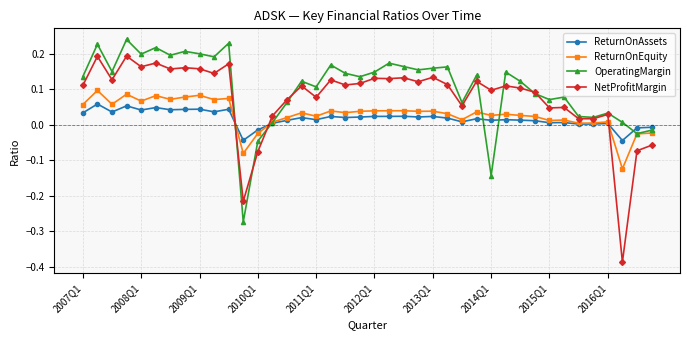

Rank the series by their maximum value, from lowest to highest.

ReturnOnAssets, ReturnOnEquity, NetProfitMargin, OperatingMargin